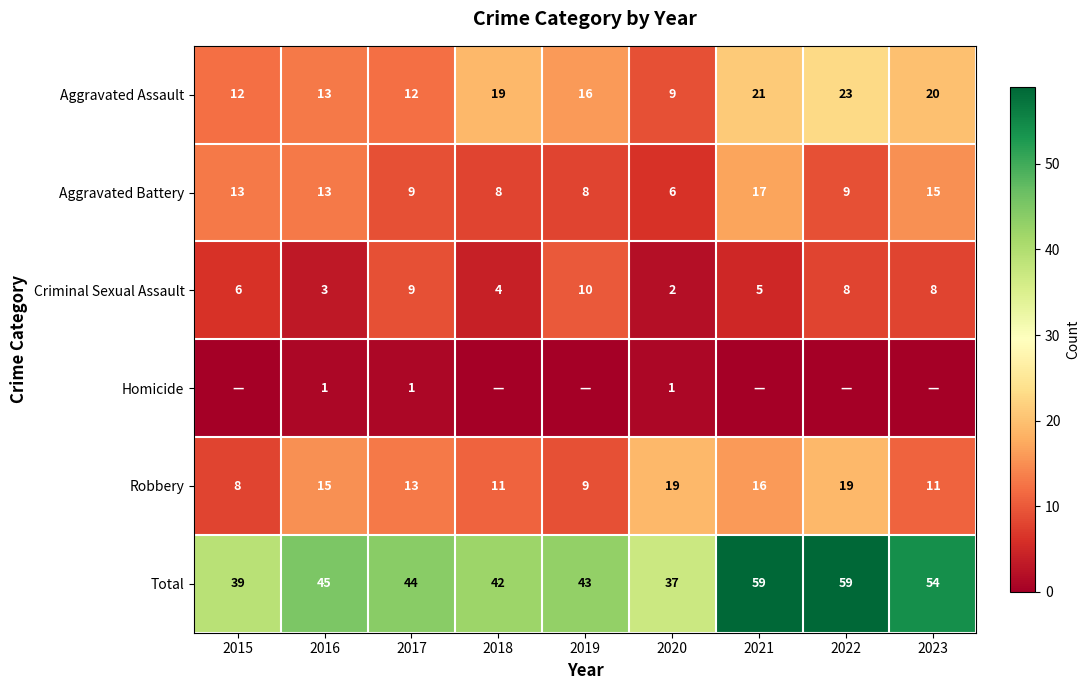

The value of Aggravated Assault at 2019 is 28. True or false?

False